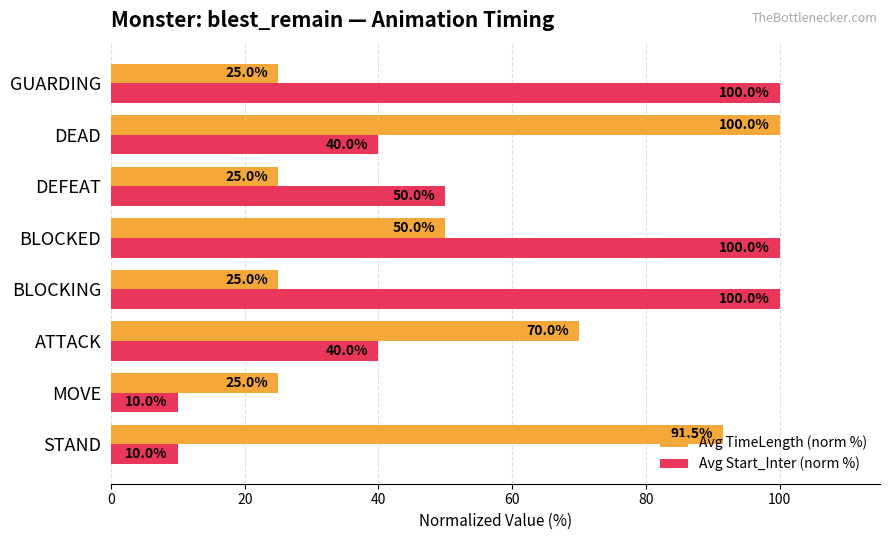

Where is Avg Start_Inter (norm %) nearest to the value 55?

DEFEAT